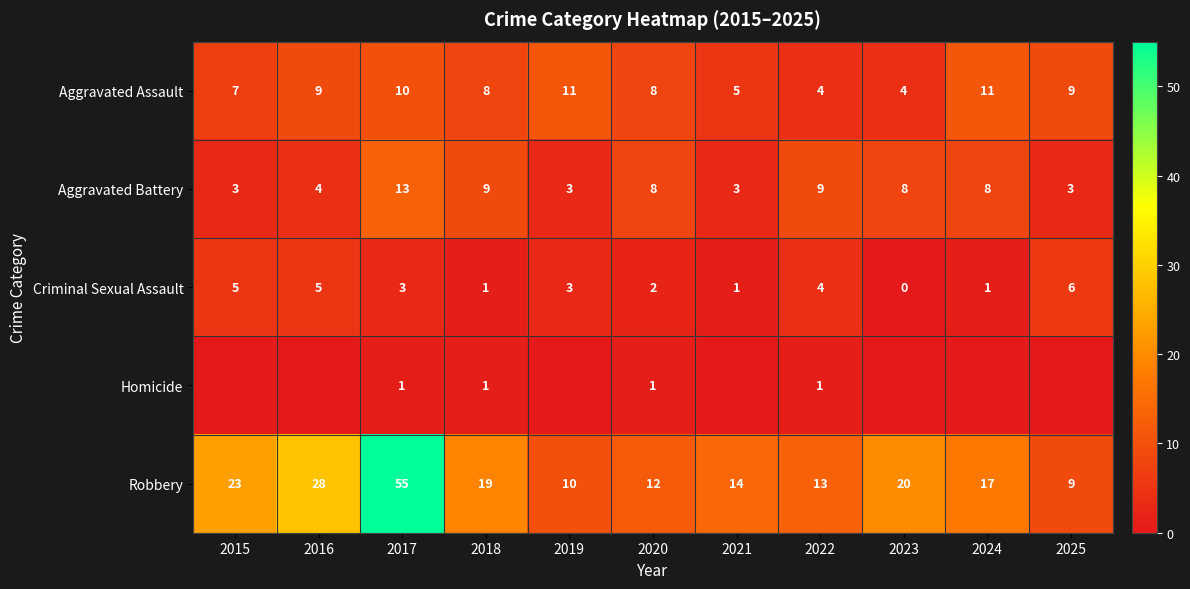

What is the sum of all Criminal Sexual Assault values?

31